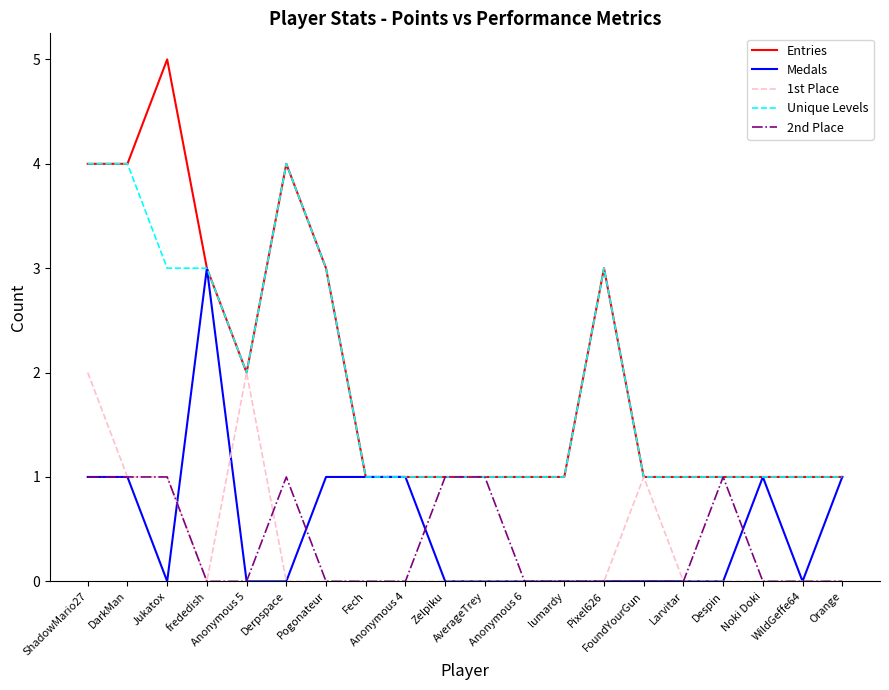

What is the sum of the Entries values at Pixel626 and Zelpiku?

4